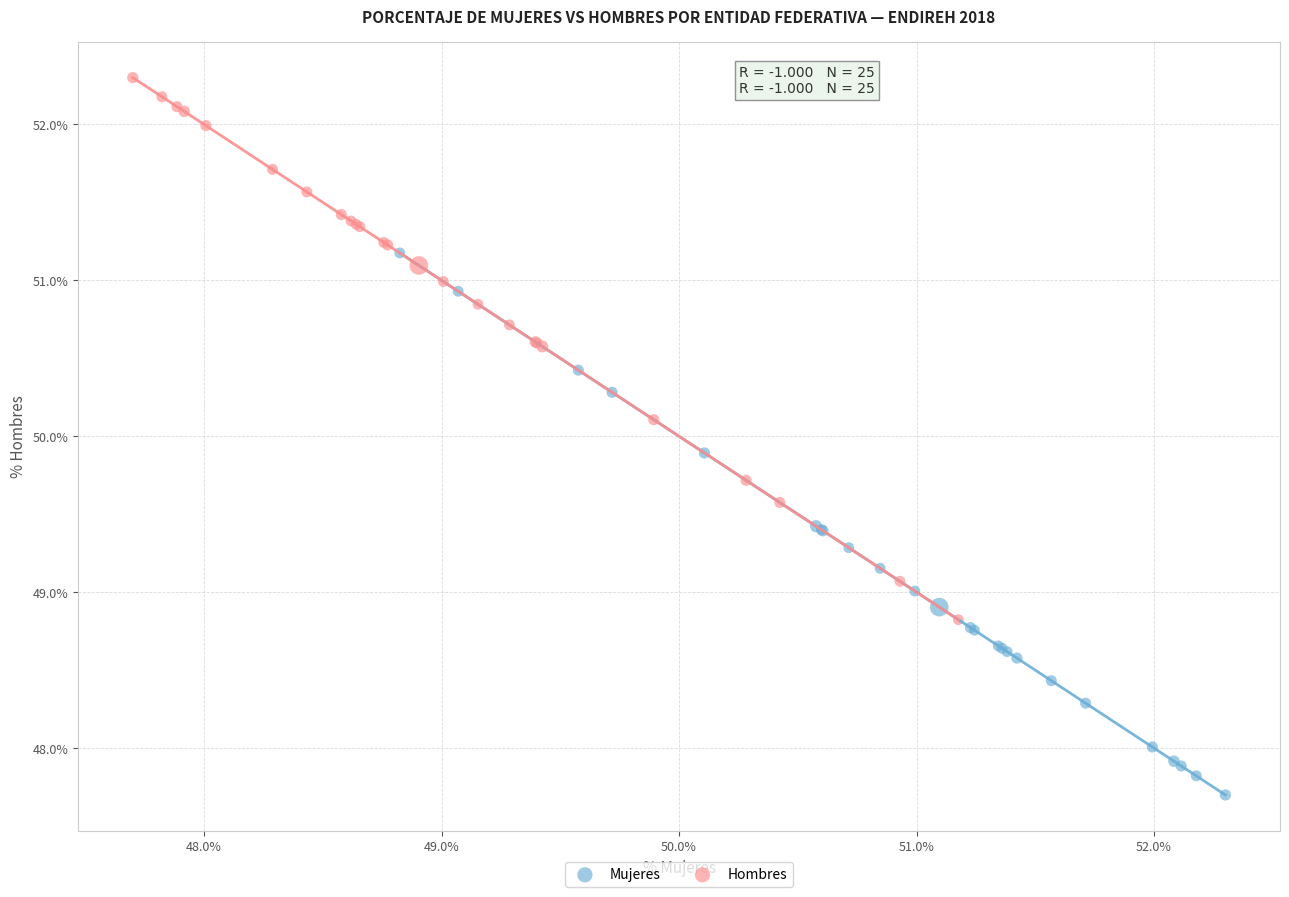

Which series contains the highest Y value?

Hombres